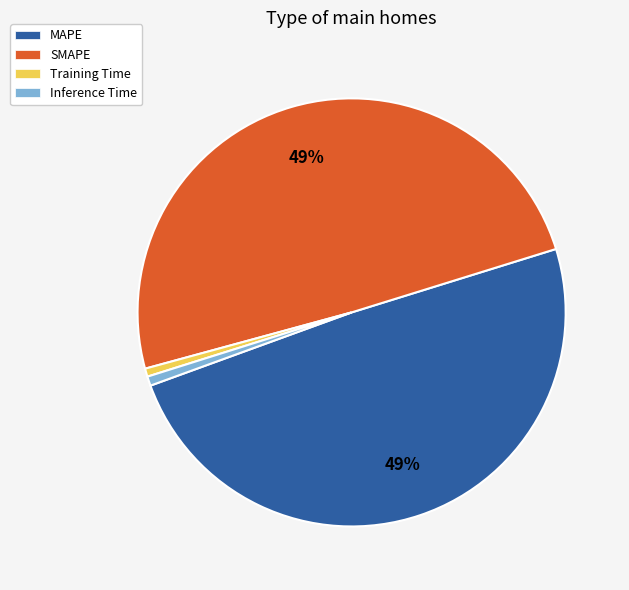

To the nearest percent, what is the average slice percentage?

25%